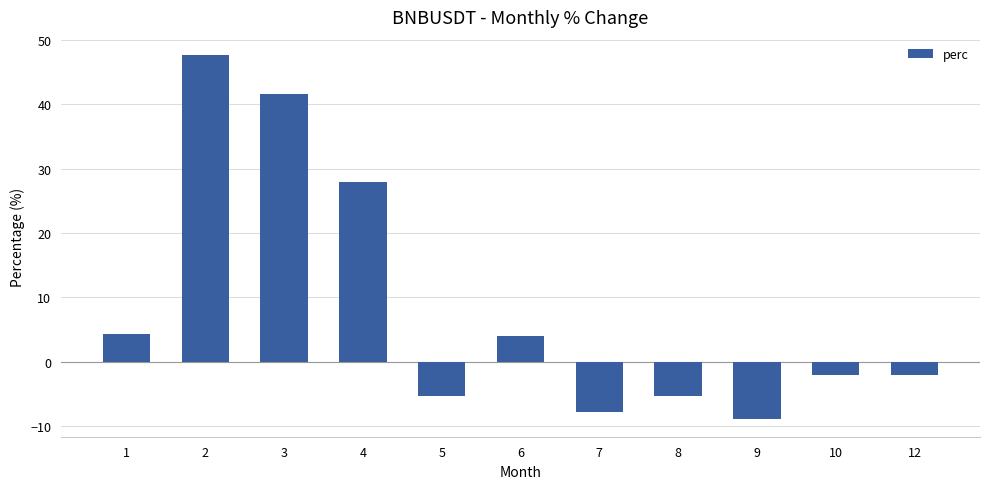

What is the greatest value displayed?

47.6